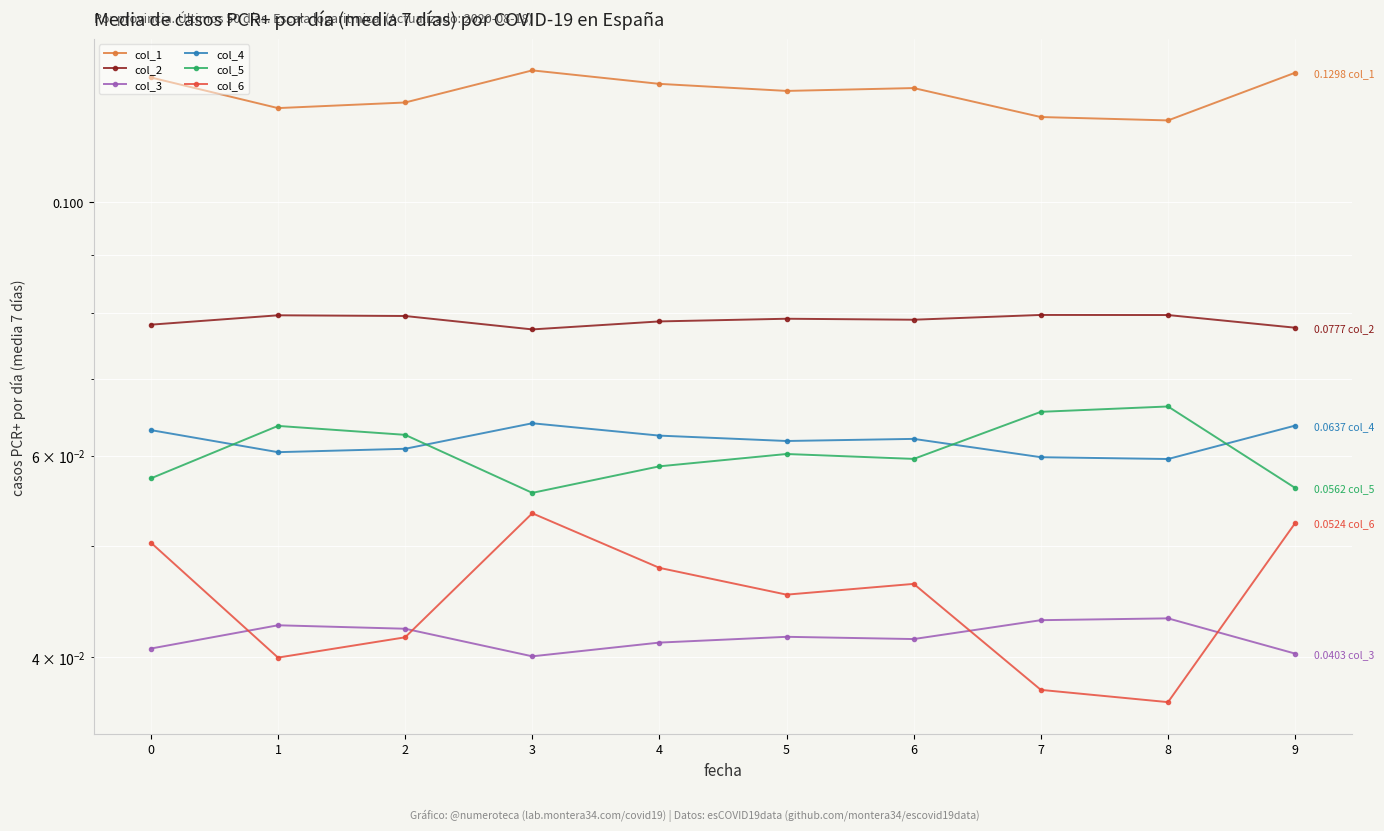

Which series changed the most between 0 and 7?

col_6